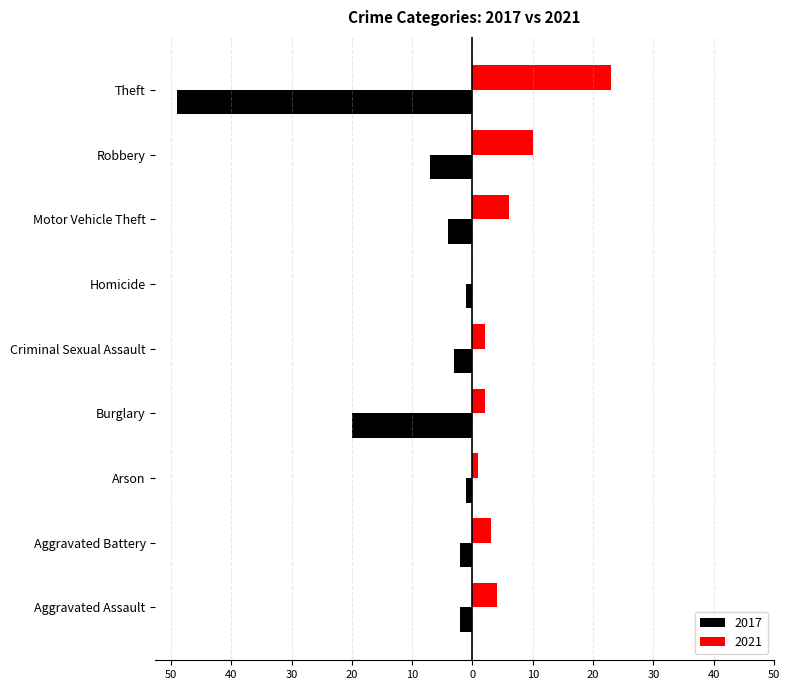

Reading left to right, extract all data points from this chart.

2017: -2	-2	-1	-20	-3	-1	-4	-7	-49
2021: 4	3	1	2	2	0	6	10	23